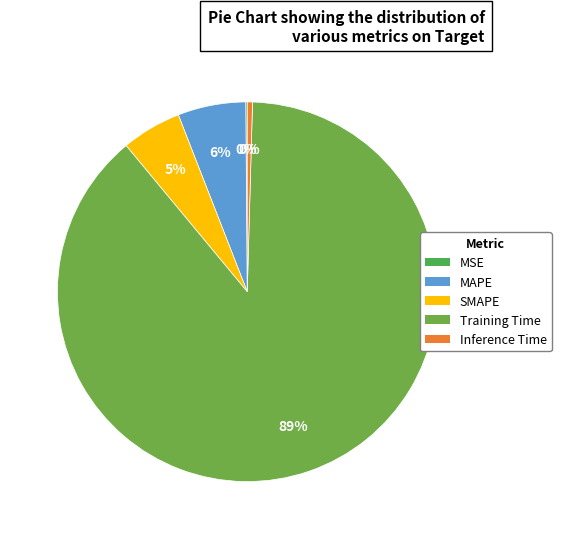

Count the number of slices in the pie.

5